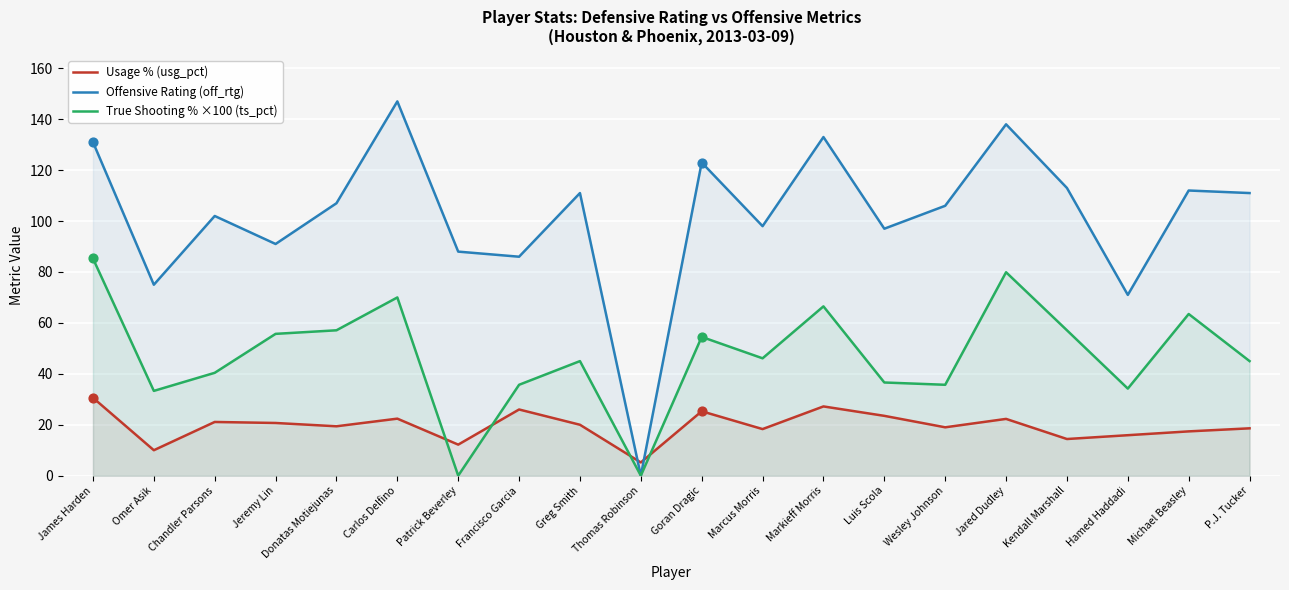

Is the value of Offensive Rating (off_rtg) at Carlos Delfino greater than the value of Usage % (usg_pct) at Jared Dudley?

Yes